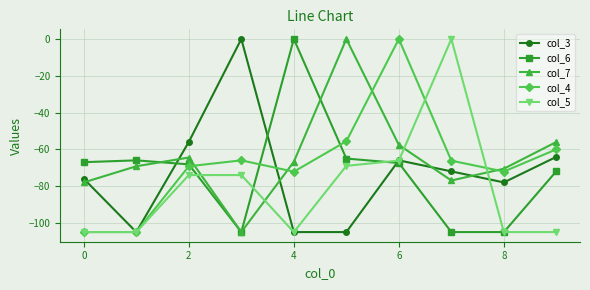

True or false: col_4 has more than 0 points higher than both neighbors.

True